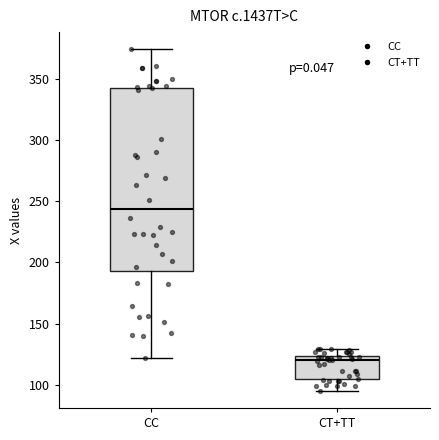

Reading left to right, transcribe this box plot: for each box, give where its median line is, the range the box spans, and where its two whiskers end, as read against the y-axis. The values are not printed on the chart, so give them approximately, as read against the axis.

CC: median 245, box 195 to 340, whiskers 120 to 375
CT+TT: median 120, box 105 to 125, whiskers 95 to 130